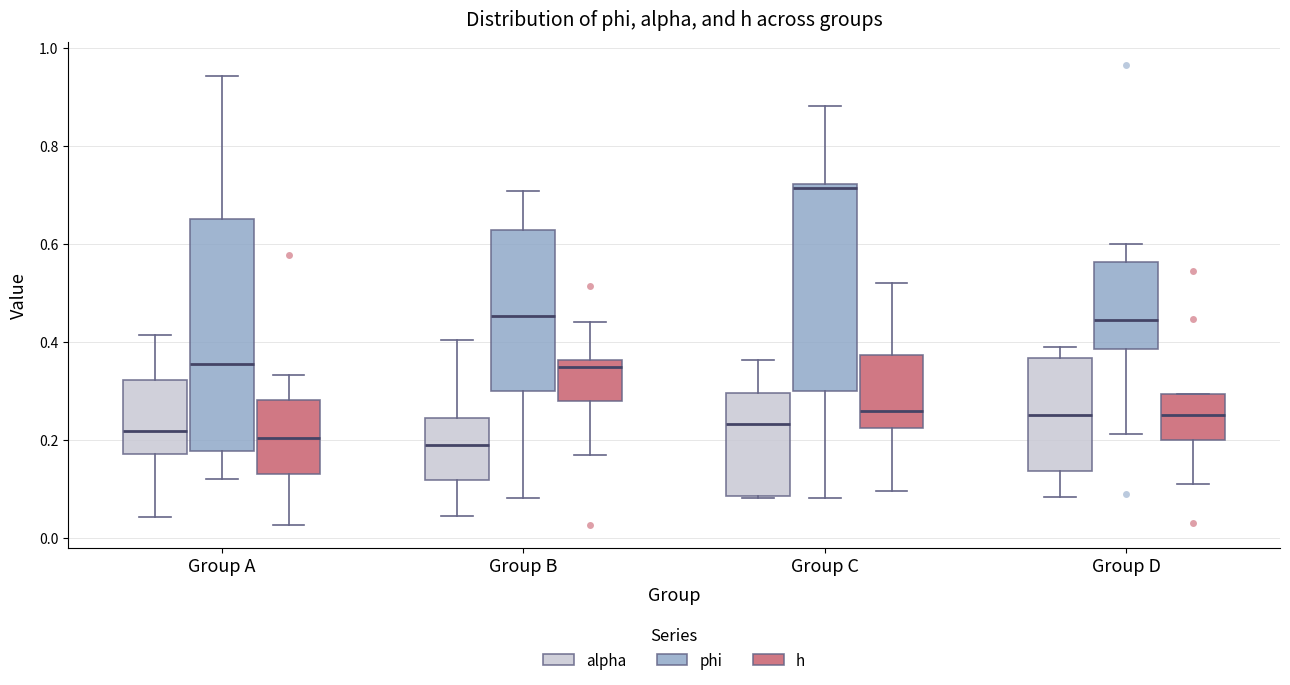

Reading left to right, transcribe this box plot: for each box, give where its median line is, the range the box spans, and where its two whiskers end, as read against the y-axis. The values are not printed on the chart, so give them approximately, as read against the axis.

Group A (alpha): median 0.22, box 0.18 to 0.32, whiskers 0.04 to 0.42
Group A (phi): median 0.36, box 0.18 to 0.66, whiskers 0.12 to 0.94
Group A (h): median 0.20, box 0.12 to 0.28, whiskers 0.02 to 0.34
Group B (alpha): median 0.18, box 0.12 to 0.24, whiskers 0.04 to 0.40
Group B (phi): median 0.46, box 0.30 to 0.62, whiskers 0.08 to 0.70
Group B (h): median 0.34, box 0.28 to 0.36, whiskers 0.16 to 0.44
Group C (alpha): median 0.24, box 0.08 to 0.30, whiskers 0.08 to 0.36
Group C (phi): median 0.72 (just below the box's upper edge), box 0.30 to 0.72, whiskers 0.08 to 0.88
Group C (h): median 0.26, box 0.22 to 0.38, whiskers 0.10 to 0.52
Group D (alpha): median 0.26, box 0.14 to 0.36, whiskers 0.08 to 0.38
Group D (phi): median 0.44, box 0.38 to 0.56, whiskers 0.22 to 0.60
Group D (h): median 0.26, box 0.20 to 0.30, whiskers 0.10 to 0.30